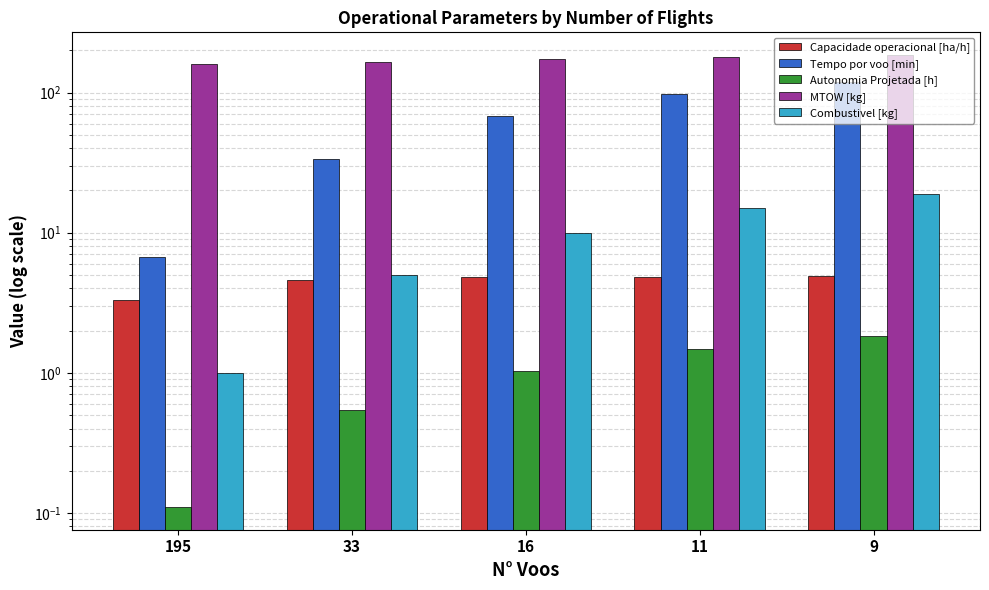

True or false: Combustivel [kg] has a value of 10.0 at 16.

True